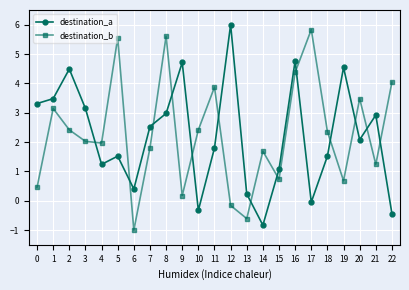

How many distinct data groups are displayed?

2